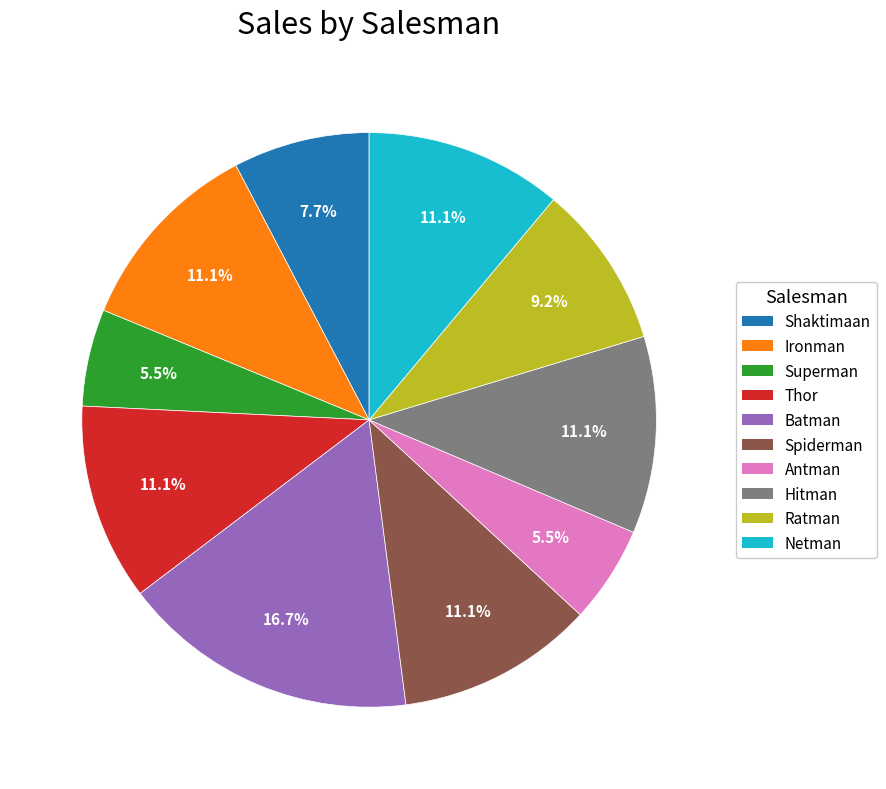

Approximately how many times larger is the value at Superman compared to Netman?

0.5